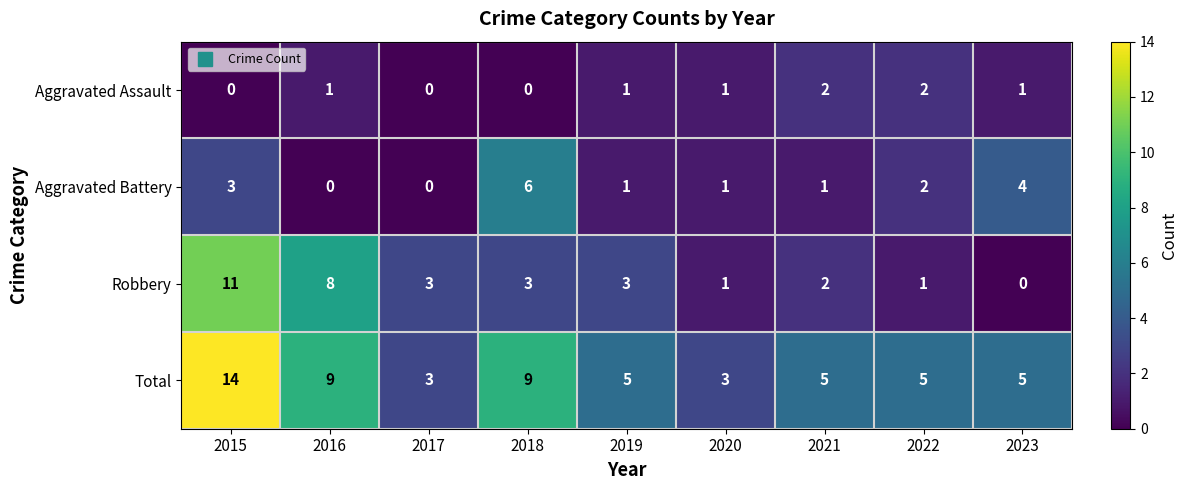

True or false: Total has a value of 14 at 2015.

True